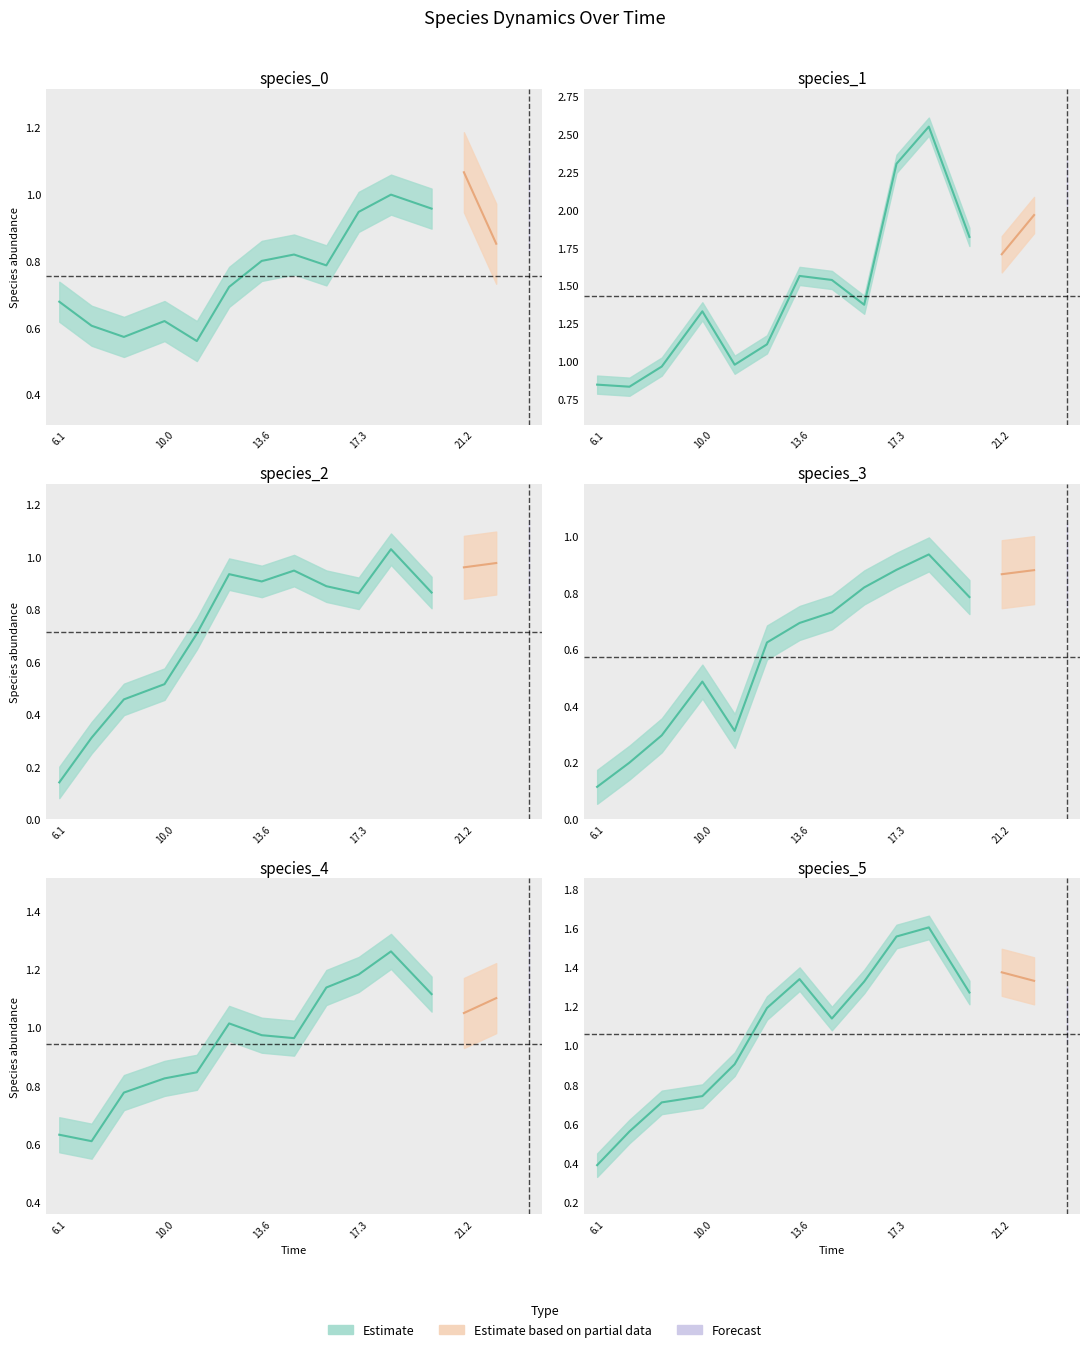

Which series has the widest spread of values?

species_1